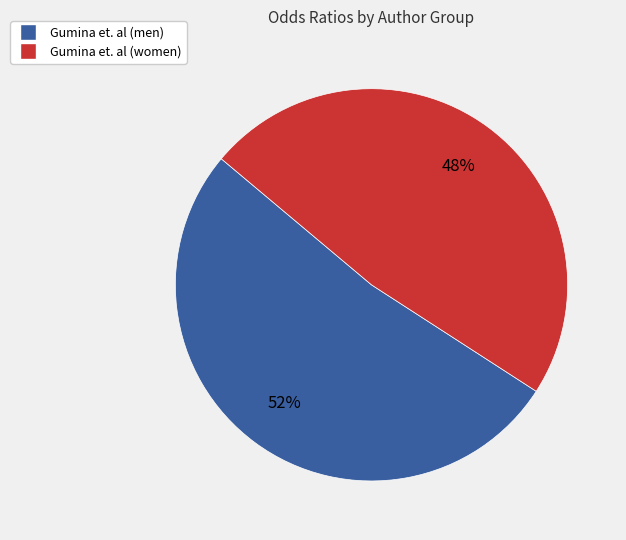

Combined, do Gumina et. al (men) and Gumina et. al (women) account for over 50%?

Yes